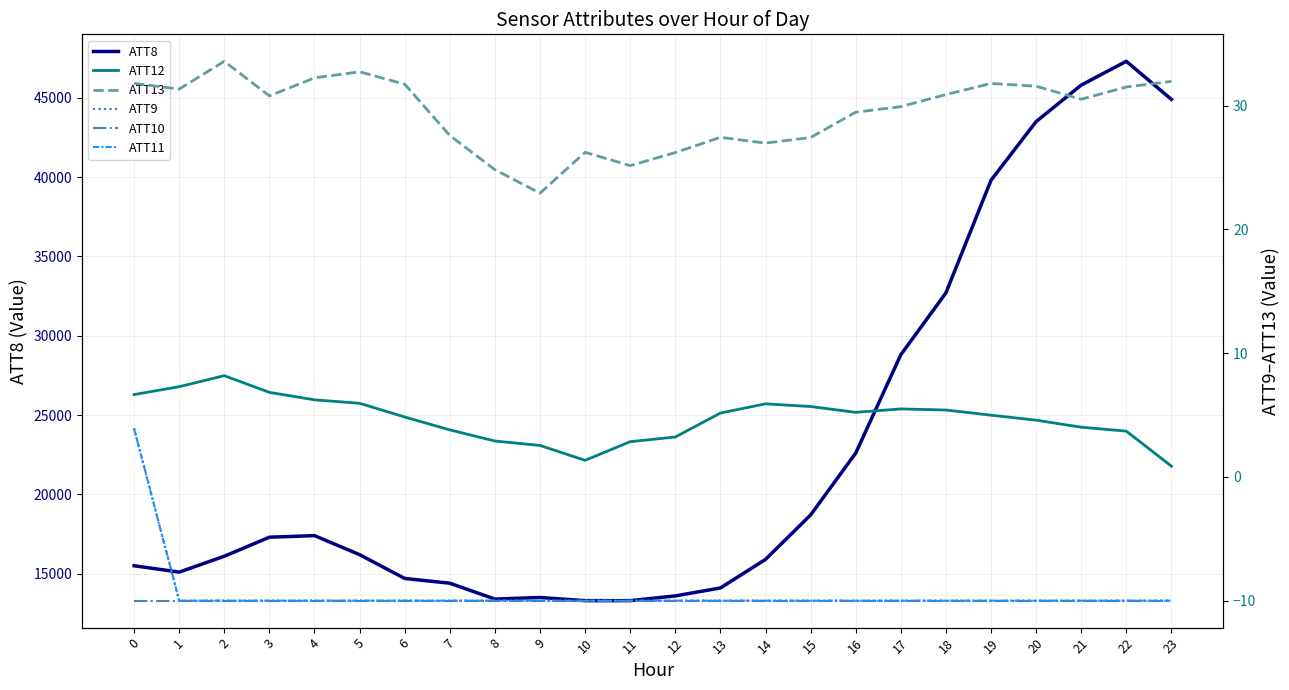

Which series has the largest range (max minus min)?

ATT8